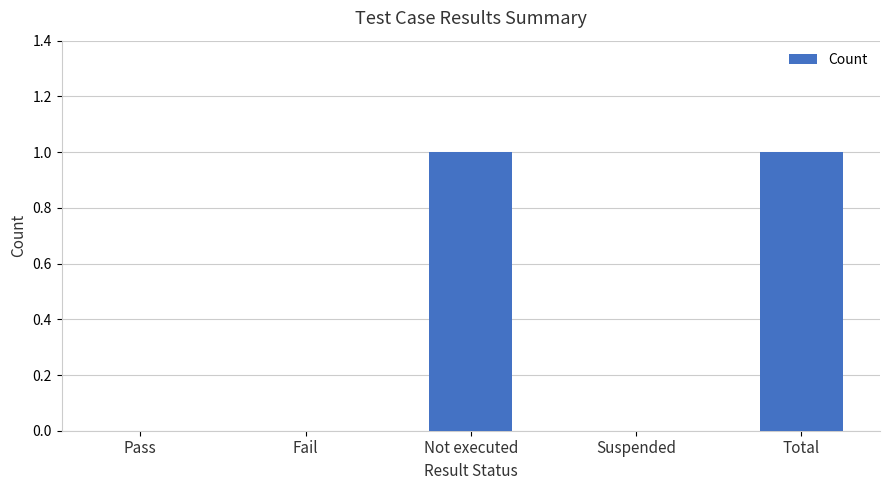

The value at Total is 2. True or false?

False